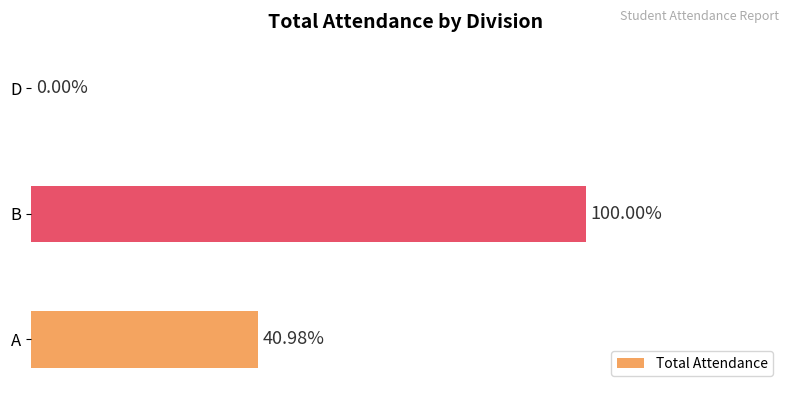

Are the bars horizontal?

Yes